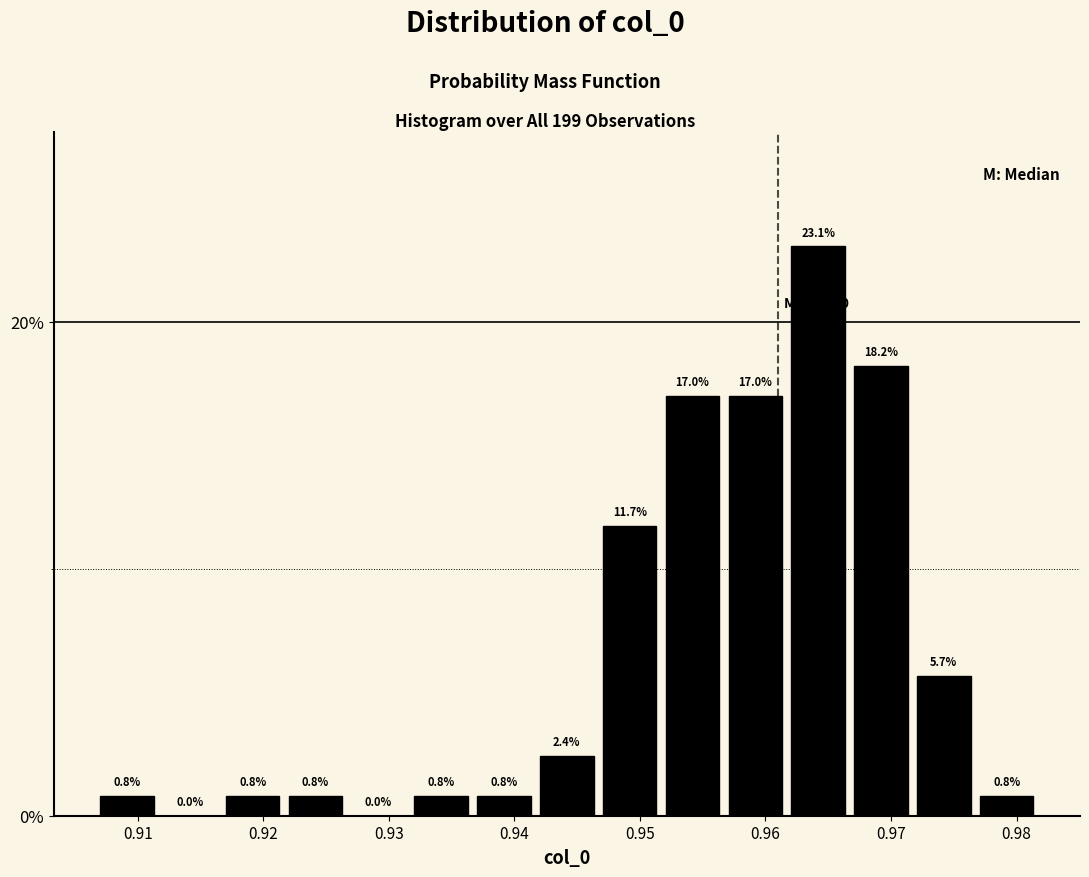

Reading left to right, list every bar in this chart as the range it spans on the x-axis followed by its height. The bar edges are not printed on the chart, so give them approximately, as read against the axis.

0.907 to 0.912: 0.8
0.912 to 0.917: 0.0
0.917 to 0.922: 0.8
0.922 to 0.927: 0.8
0.927 to 0.932: 0.0
0.932 to 0.937: 0.8
0.937 to 0.942: 0.8
0.942 to 0.947: 2.4
0.947 to 0.952: 11.7
0.952 to 0.957: 17.0
0.957 to 0.962: 17.0
0.962 to 0.967: 23.1
0.967 to 0.972: 18.2
0.972 to 0.977: 5.7
0.977 to 0.982: 0.8